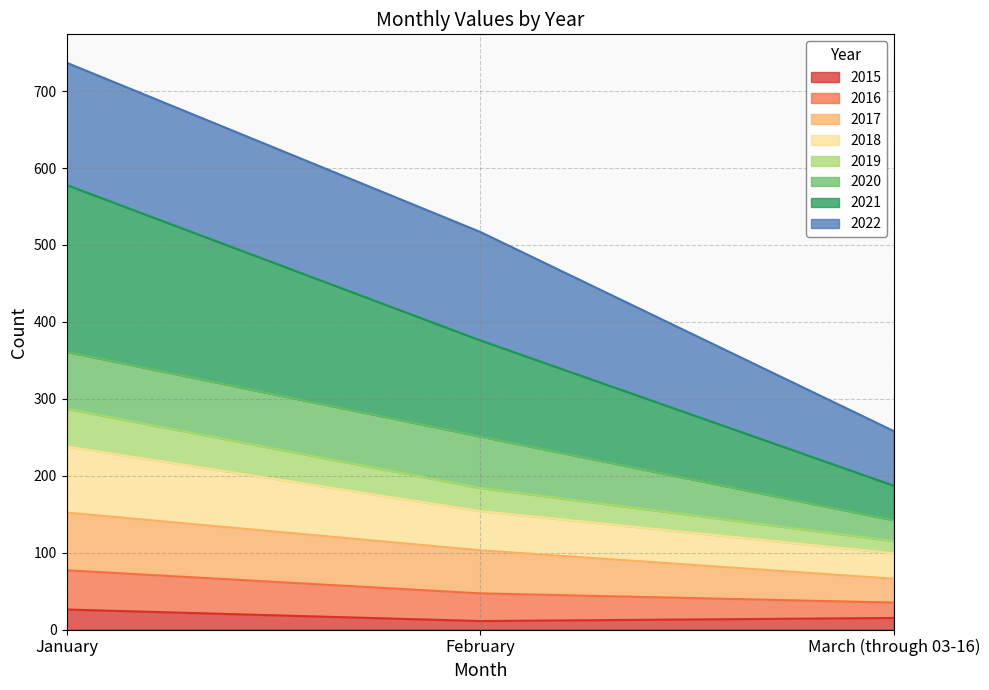

What is the difference between the 2015 values at March (through 03-16) and January?

11